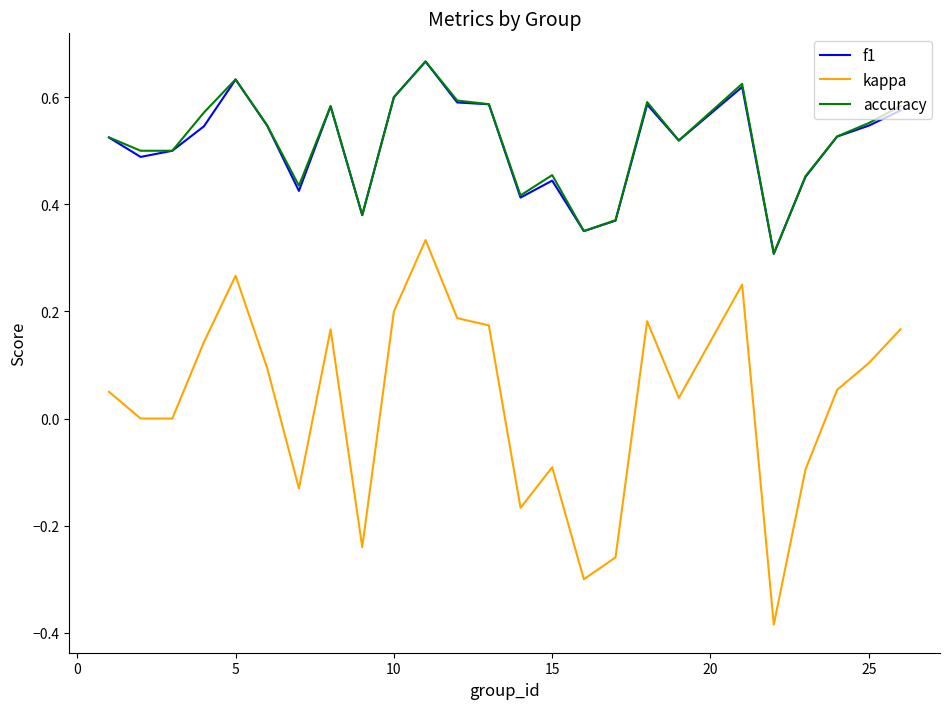

True or false: kappa and accuracy cross at least once.

False